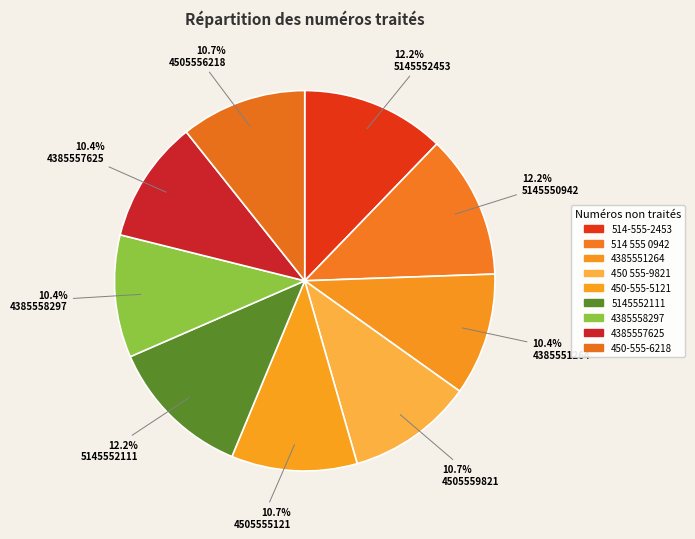

How many slices are in this pie chart?

9